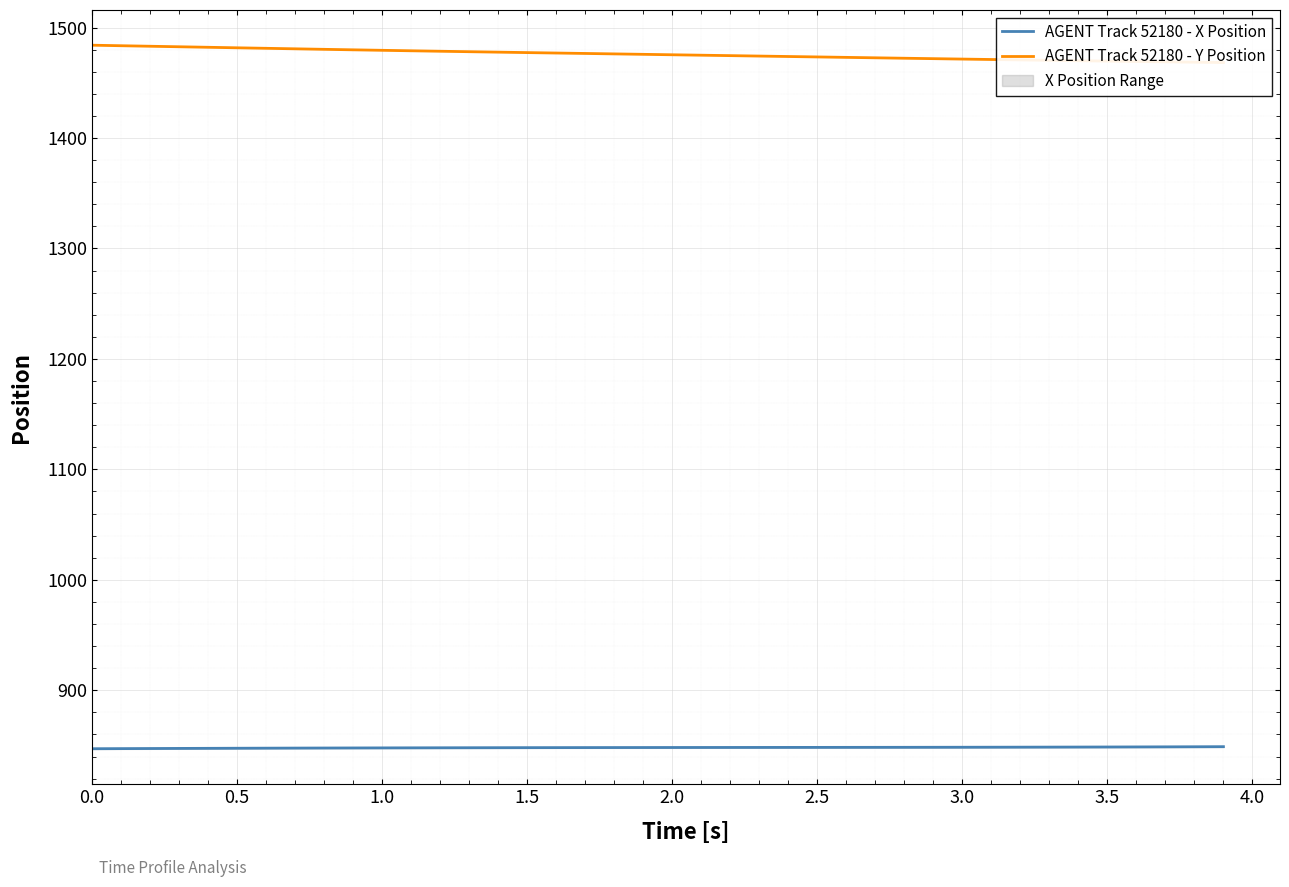

What is the lowest value of the AGENT Track 52180 - X Position series?

847.1